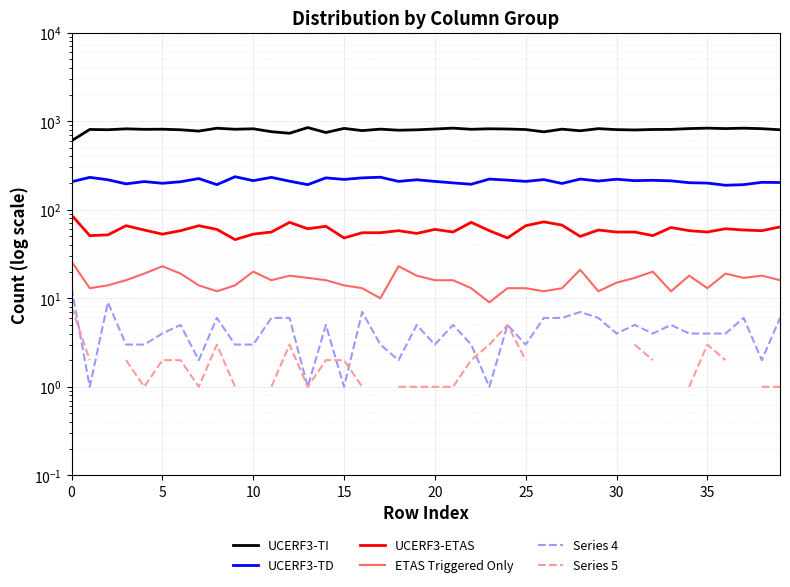

Read the UCERF3-TI value at 14.

745.0